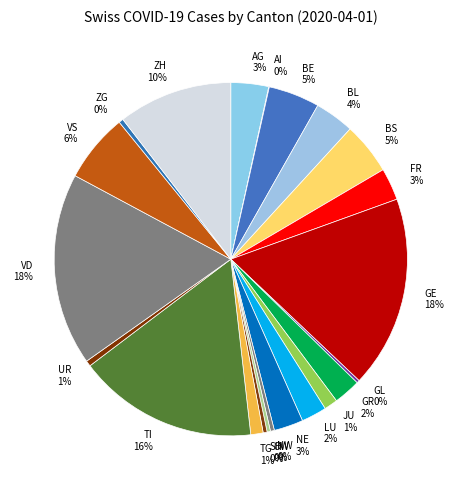

To the nearest percent, what is the difference between the largest and smallest slice percentages?

18%